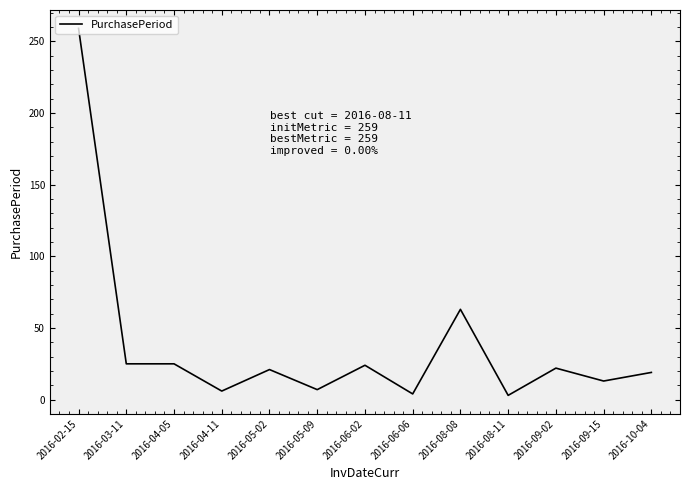

How many lines are shown in the chart?

1